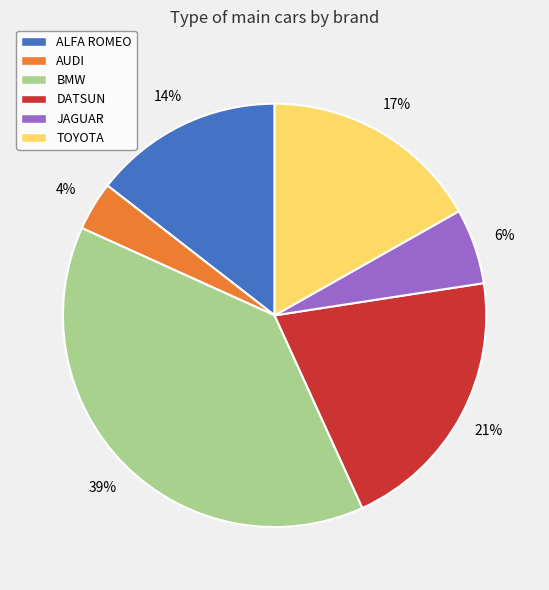

Is the sum of JAGUAR and TOYOTA greater than half?

No